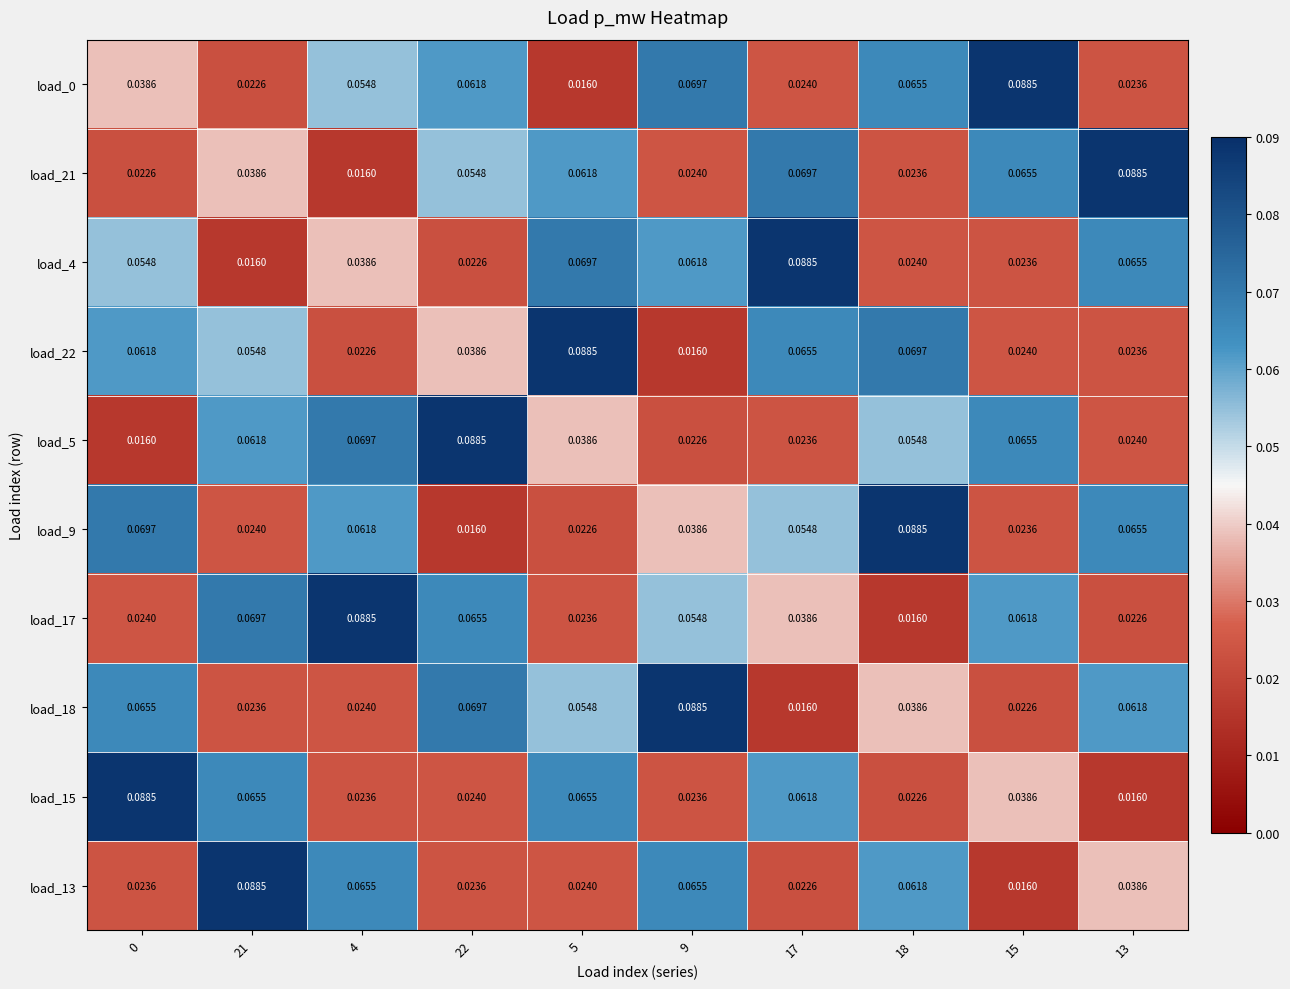

Is the value of load_17 at 21 greater than the value of load_5 at 17?

Yes